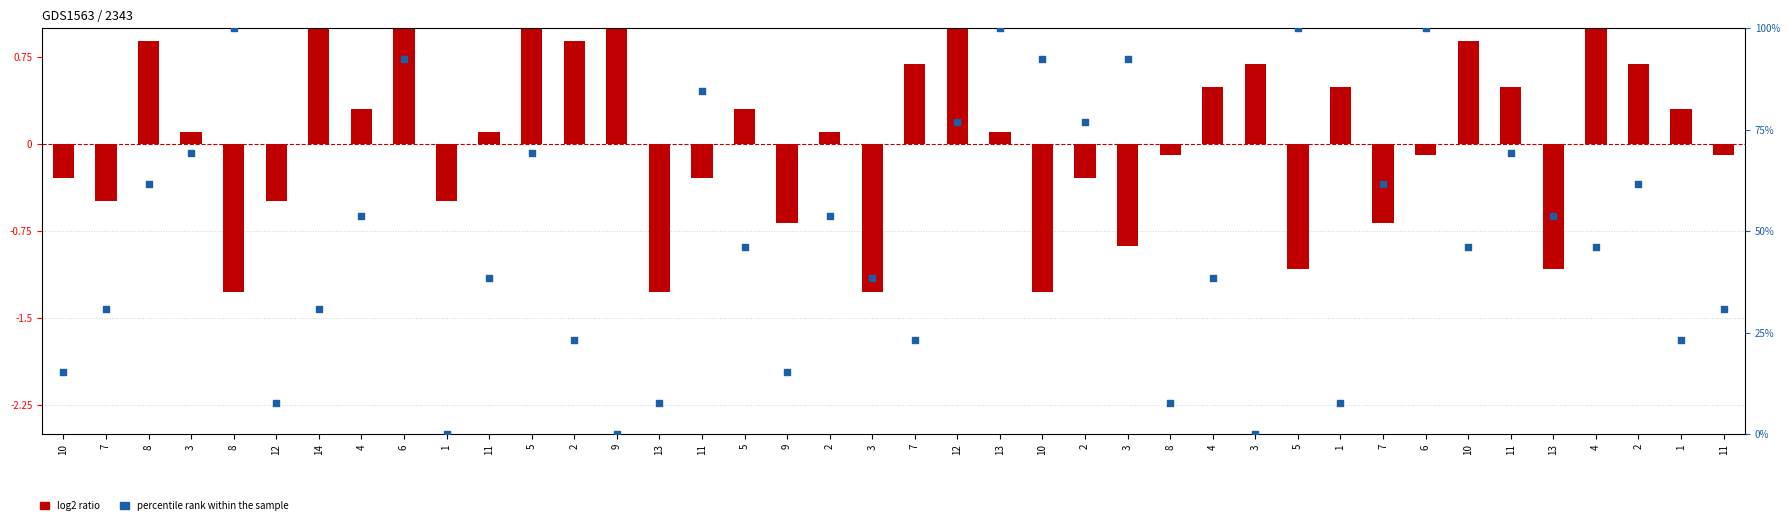

Which series reaches the maximum Y coordinate?

percentile rank within the sample